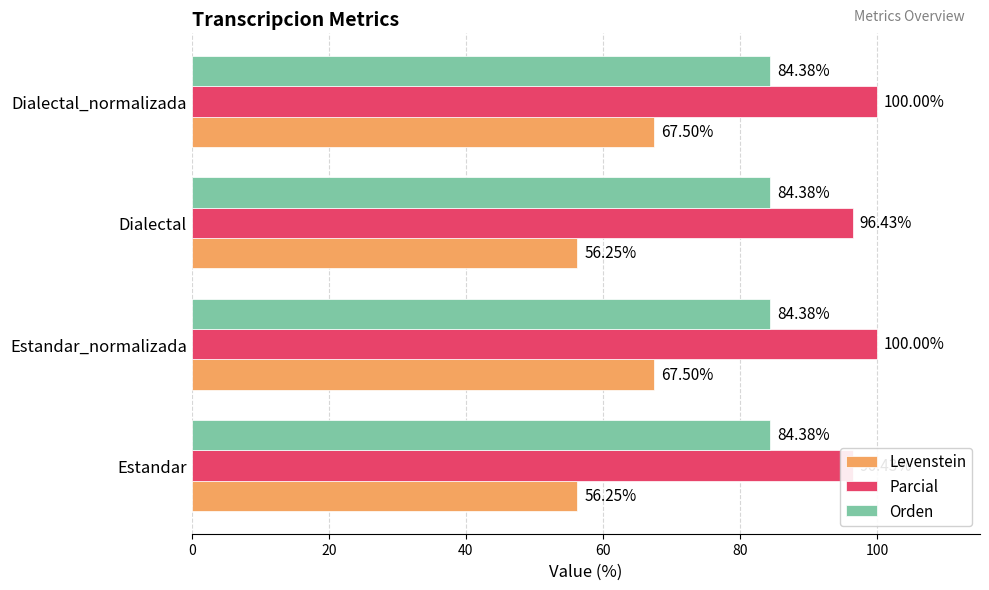

True or false: Levenstein has a value of 15.2 at Dialectal_normalizada.

False